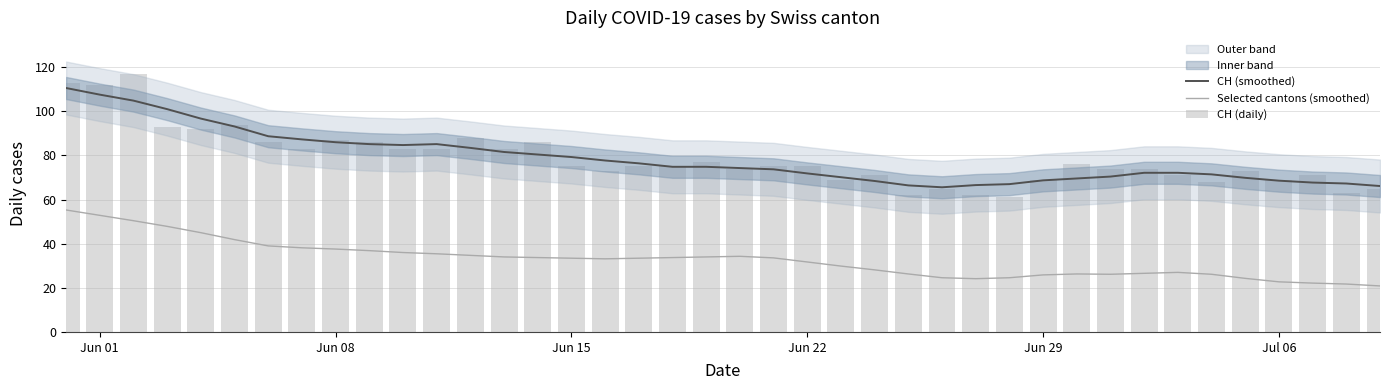

Rank the series at Jun 01 from lowest to highest value.

Selected cantons (smoothed), CH (smoothed), CH (daily)